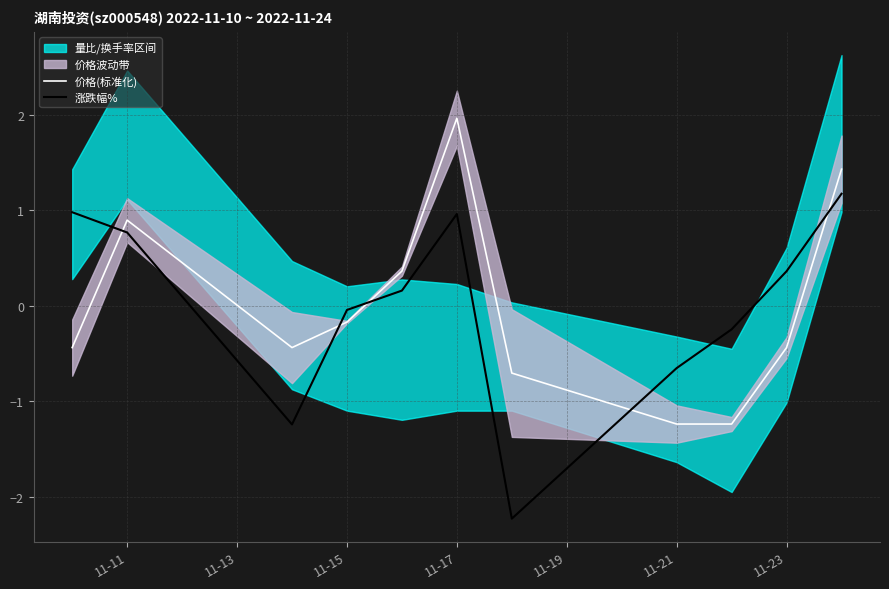

What is the lowest value of the 涨跌幅% series?

-2.2